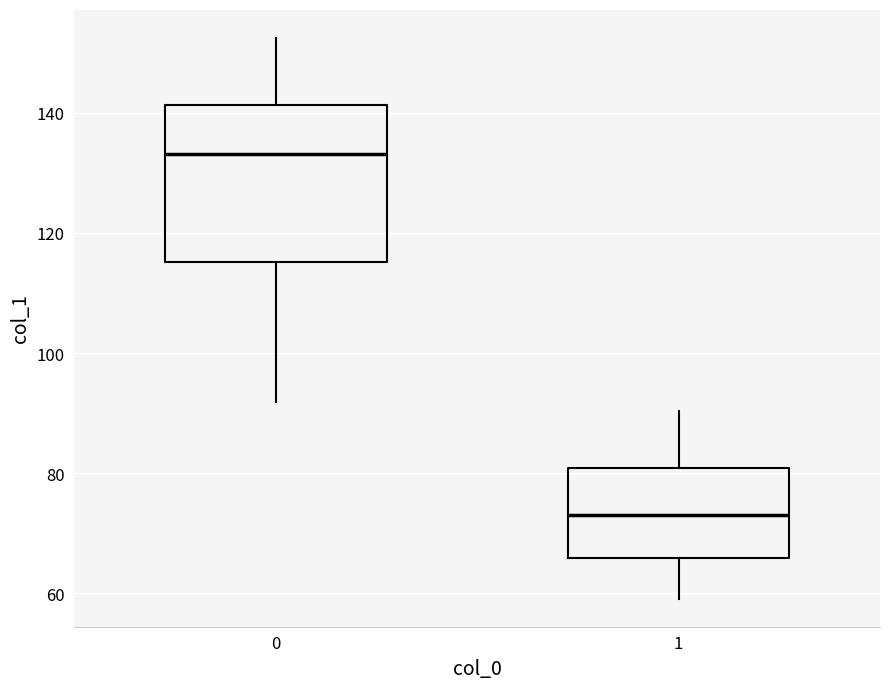

Reading left to right, read every box against the y-axis: the position of its median line, the range the box covers, and the ends of its whiskers. The values are not printed on the chart, so give them approximately, as read against the axis.

0: median 134, box 116 to 142, whiskers 92 to 152
1: median 74, box 66 to 80, whiskers 60 to 90